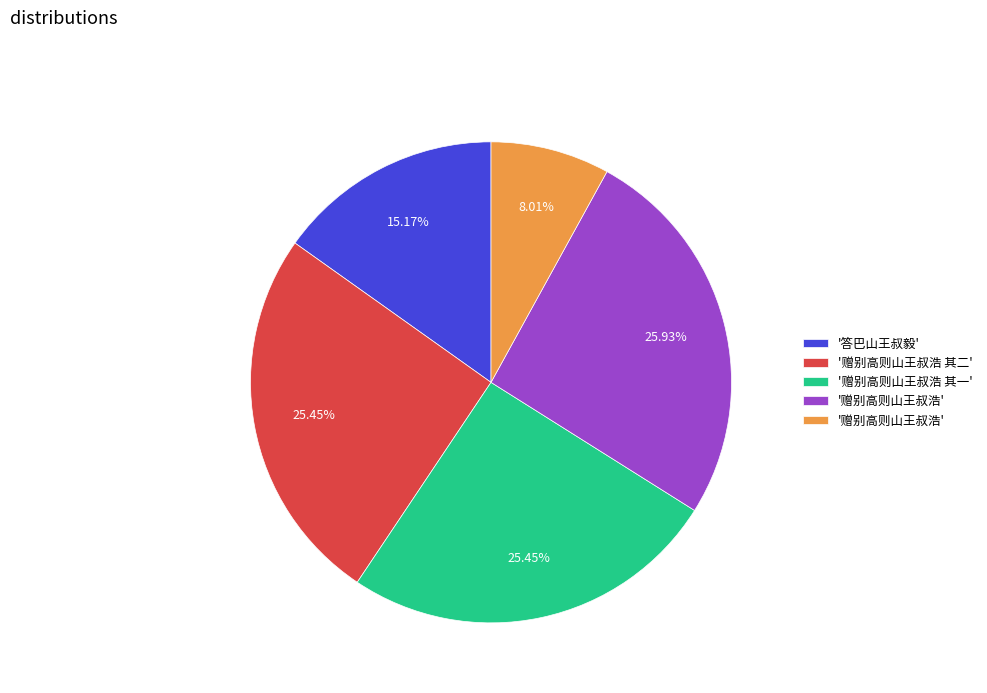

Does any single category account for the majority?

No